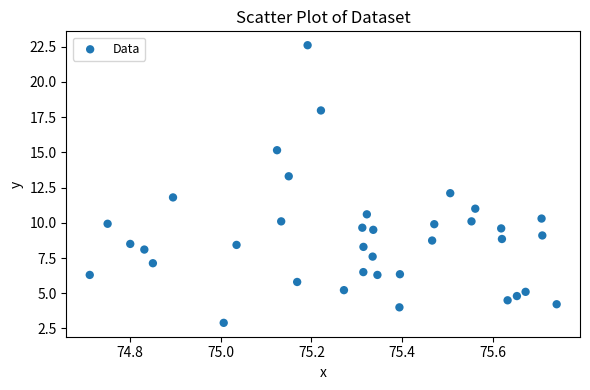

What is the range of X values (max minus min)?

1.0